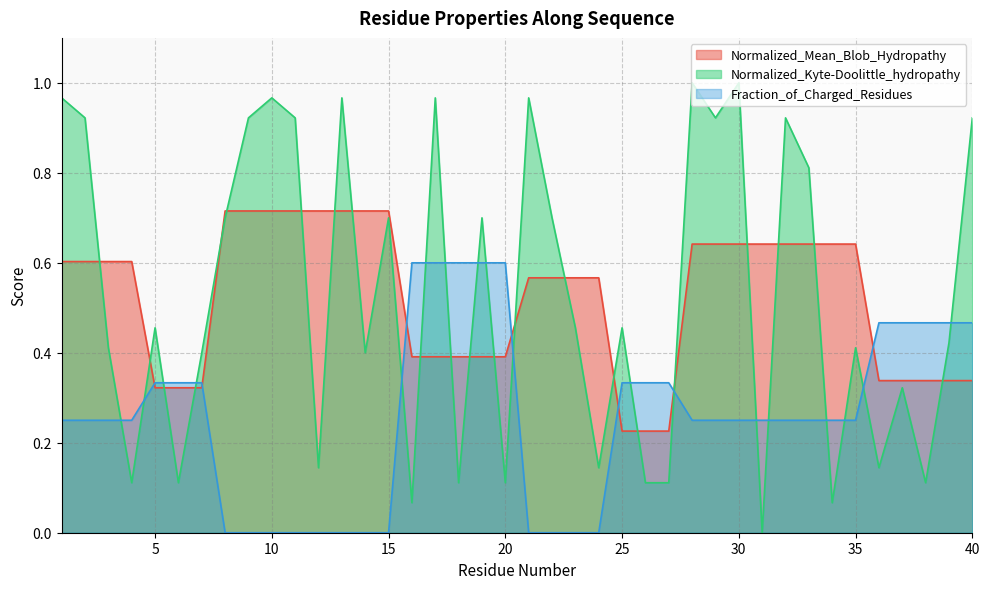

Between 35 and 21, which is larger?

35